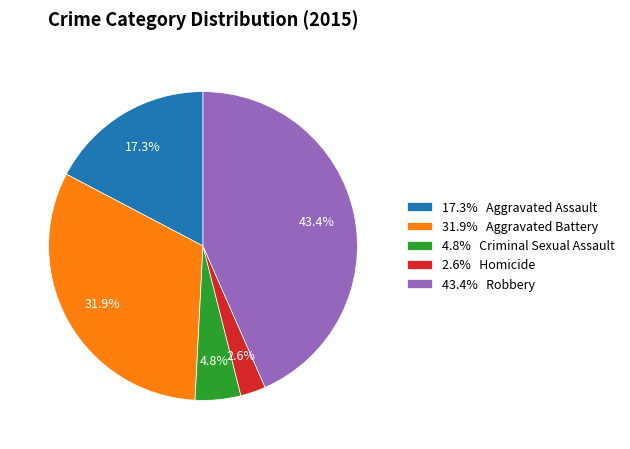

Count the number of slices in the pie.

5